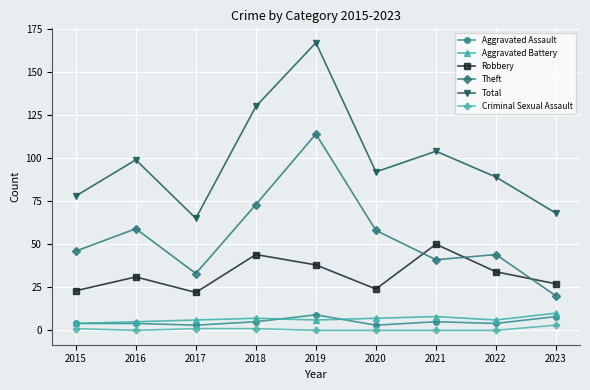

True or false: Robbery and Aggravated Assault cross at least once.

False